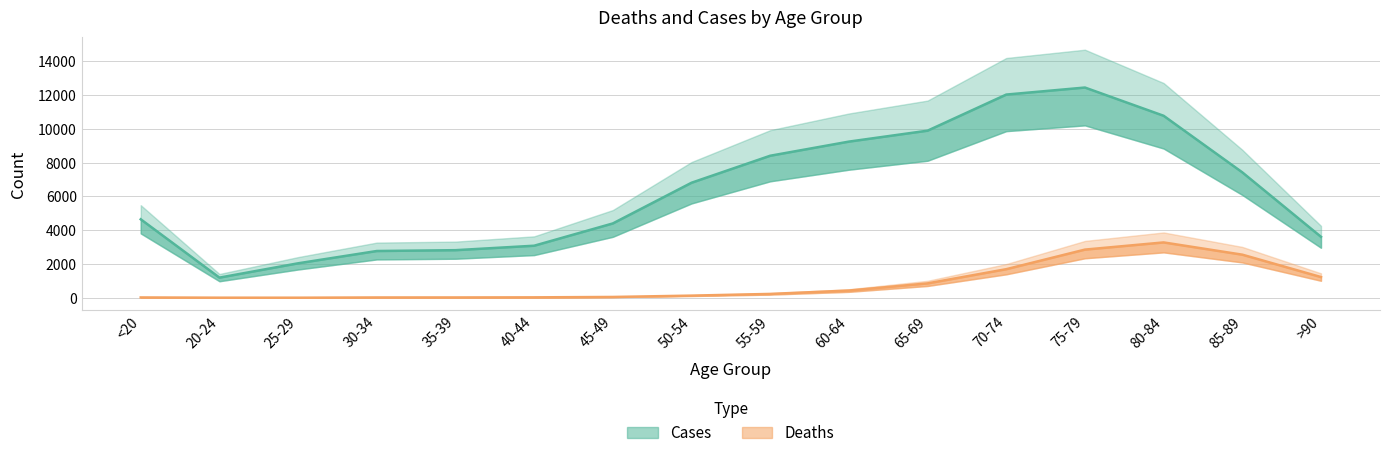

Is this an area chart (filled region under the line)?

No